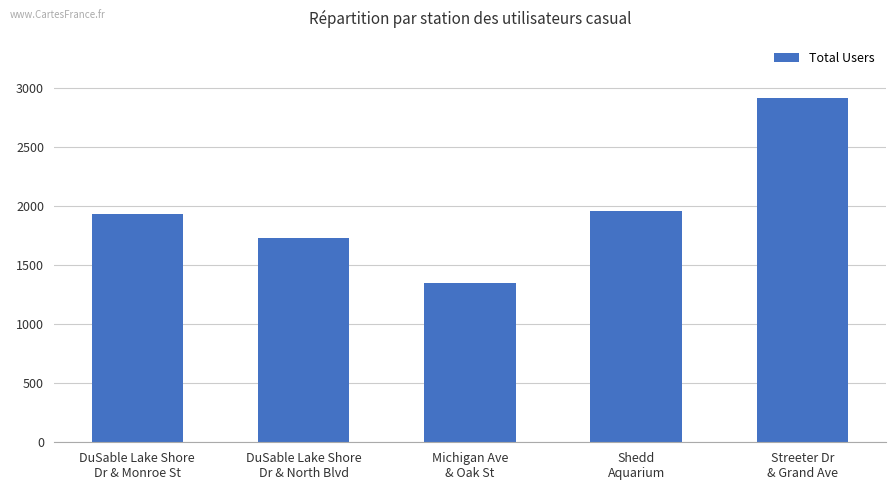

Reading right to left, what are all the values shown in this chart?

Streeter Dr
& Grand Ave=2914	Shedd
Aquarium=1958	Michigan Ave
& Oak St=1348	DuSable Lake Shore
Dr & North Blvd=1730	DuSable Lake Shore
Dr & Monroe St=1931